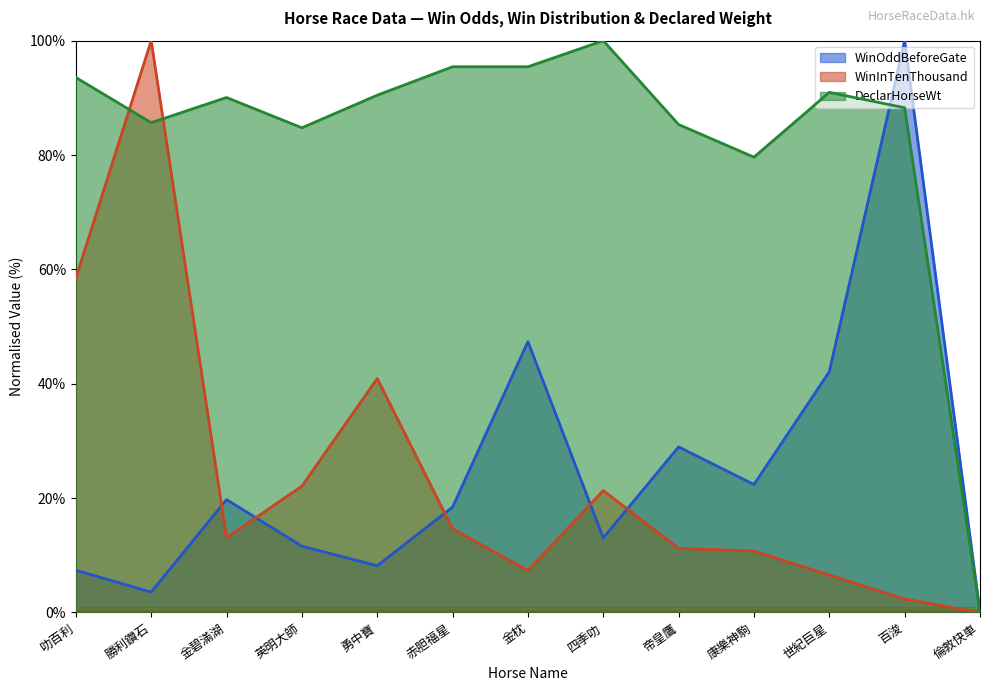

Does the chart display data point markers on the line(s)?

No